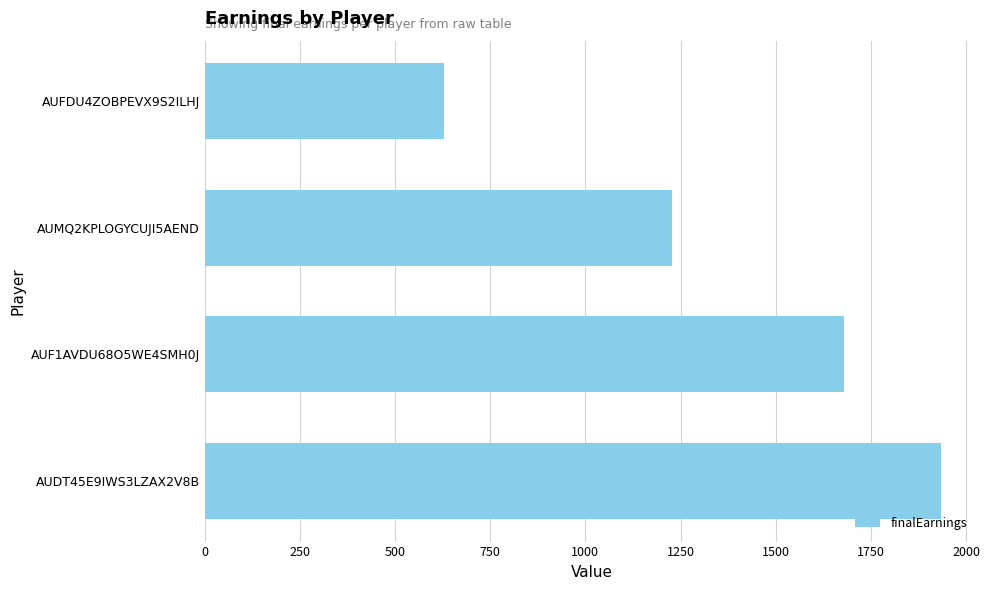

What is the minimum value shown in the chart?

630.0